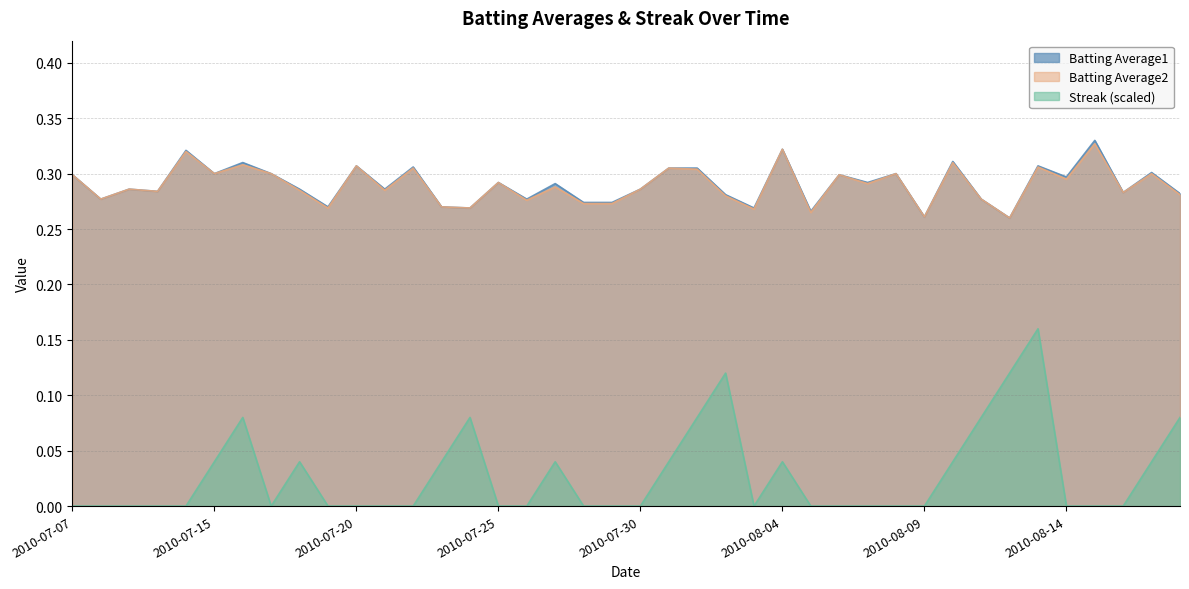

Reading right to left, list all the values displayed in this chart.

Batting Average1: 2010-08-18=0.3	2010-08-17=0.3	2010-08-16=0.3	2010-08-15=0.3	2010-08-14=0.3	2010-08-13=0.3	2010-08-12=0.3	2010-08-11=0.3	2010-08-10=0.3	2010-08-09=0.3	2010-08-08=0.3	2010-08-07=0.3	2010-08-06=0.3	2010-08-05=0.3	2010-08-04=0.3	2010-08-03=0.3	2010-08-02=0.3	2010-08-01=0.3	2010-07-31=0.3	2010-07-30=0.3	2010-07-29=0.3	2010-07-28=0.3	2010-07-27=0.3	2010-07-26=0.3	2010-07-25=0.3	2010-07-24=0.3	2010-07-23=0.3	2010-07-22=0.3	2010-07-21=0.3	2010-07-20=0.3	2010-07-19=0.3	2010-07-18=0.3	2010-07-17=0.3	2010-07-16=0.3	2010-07-15=0.3	2010-07-11=0.3	2010-07-10=0.3	2010-07-09=0.3	2010-07-08=0.3	2010-07-07=0.3
Batting Average2: 2010-08-18=0.3	2010-08-17=0.3	2010-08-16=0.3	2010-08-15=0.3	2010-08-14=0.3	2010-08-13=0.3	2010-08-12=0.3	2010-08-11=0.3	2010-08-10=0.3	2010-08-09=0.3	2010-08-08=0.3	2010-08-07=0.3	2010-08-06=0.3	2010-08-05=0.3	2010-08-04=0.3	2010-08-03=0.3	2010-08-02=0.3	2010-08-01=0.3	2010-07-31=0.3	2010-07-30=0.3	2010-07-29=0.3	2010-07-28=0.3	2010-07-27=0.3	2010-07-26=0.3	2010-07-25=0.3	2010-07-24=0.3	2010-07-23=0.3	2010-07-22=0.3	2010-07-21=0.3	2010-07-20=0.3	2010-07-19=0.3	2010-07-18=0.3	2010-07-17=0.3	2010-07-16=0.3	2010-07-15=0.3	2010-07-11=0.3	2010-07-10=0.3	2010-07-09=0.3	2010-07-08=0.3	2010-07-07=0.3
Streak: 2010-08-18=0.1	2010-08-17=0.0	2010-08-16=0.0	2010-08-15=0.0	2010-08-14=0.0	2010-08-13=0.2	2010-08-12=0.1	2010-08-11=0.1	2010-08-10=0.0	2010-08-09=0.0	2010-08-08=0.0	2010-08-07=0.0	2010-08-06=0.0	2010-08-05=0.0	2010-08-04=0.0	2010-08-03=0.0	2010-08-02=0.1	2010-08-01=0.1	2010-07-31=0.0	2010-07-30=0.0	2010-07-29=0.0	2010-07-28=0.0	2010-07-27=0.0	2010-07-26=0.0	2010-07-25=0.0	2010-07-24=0.1	2010-07-23=0.0	2010-07-22=0.0	2010-07-21=0.0	2010-07-20=0.0	2010-07-19=0.0	2010-07-18=0.0	2010-07-17=0.0	2010-07-16=0.1	2010-07-15=0.0	2010-07-11=0.0	2010-07-10=0.0	2010-07-09=0.0	2010-07-08=0.0	2010-07-07=0.0